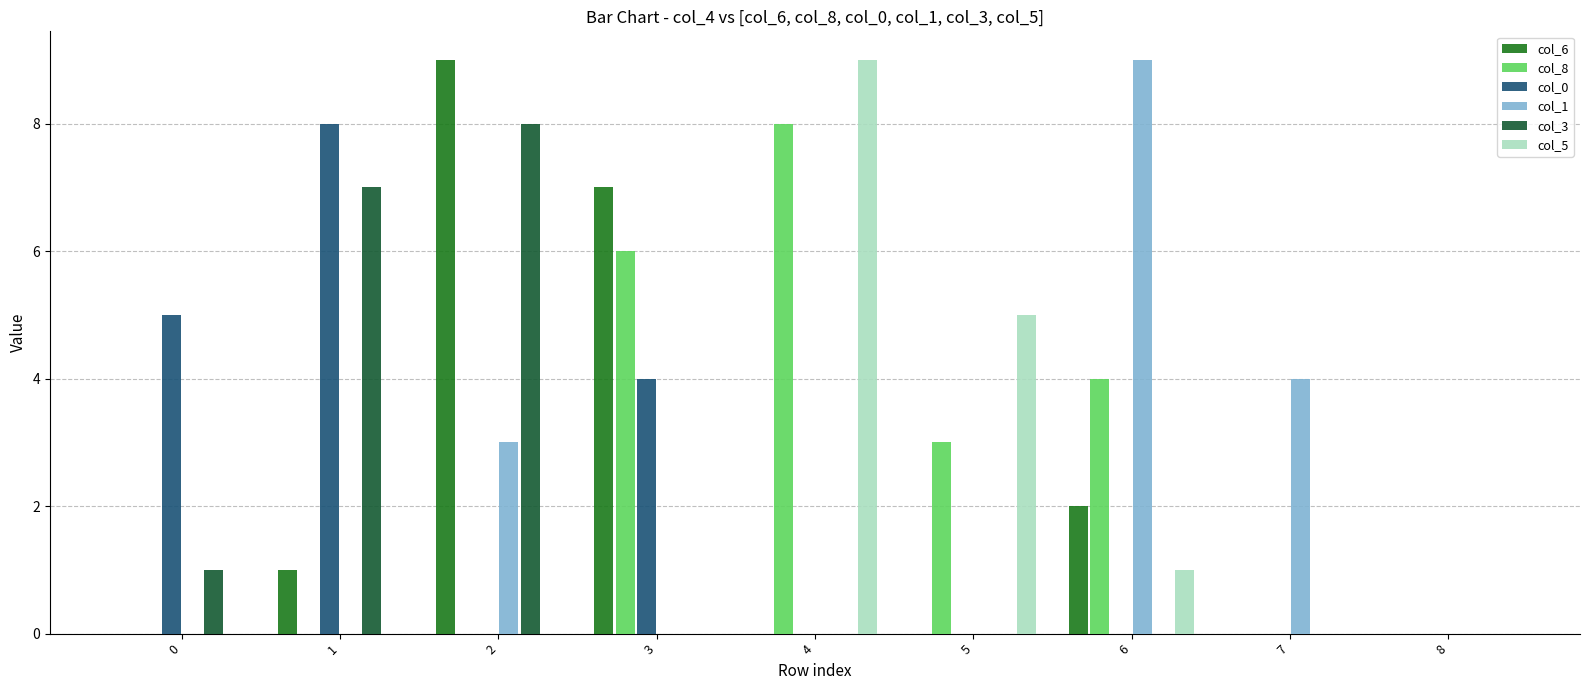

At which category is the sum across all series the highest?

2